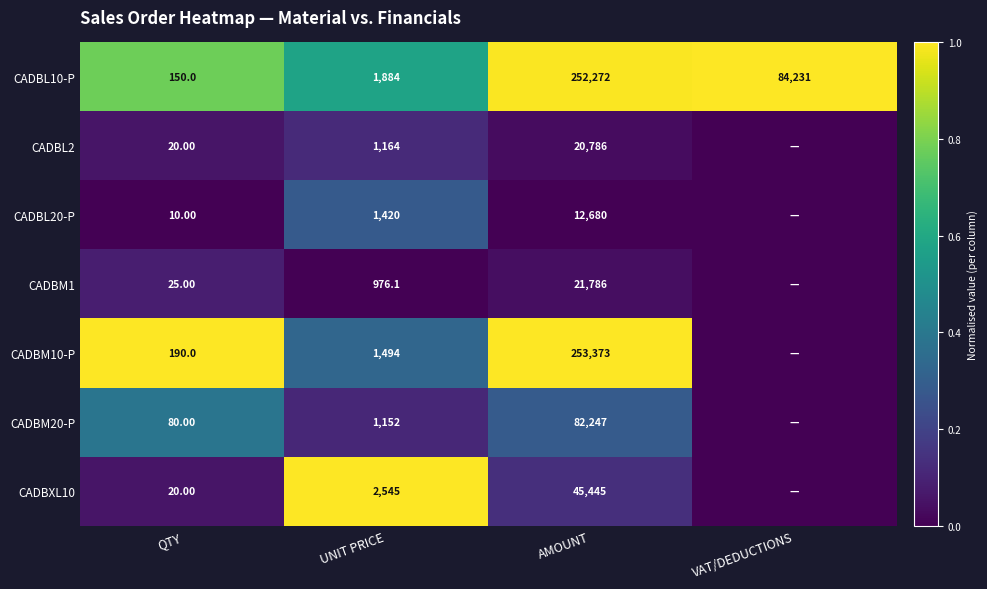

The value of CADBM20-P at AMOUNT is 0.2. True or false?

False